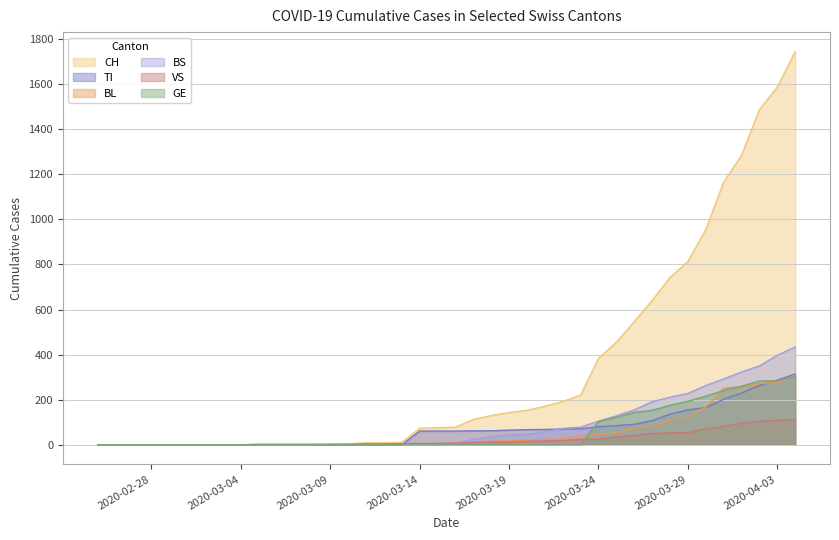

What is the greatest value displayed?

1744